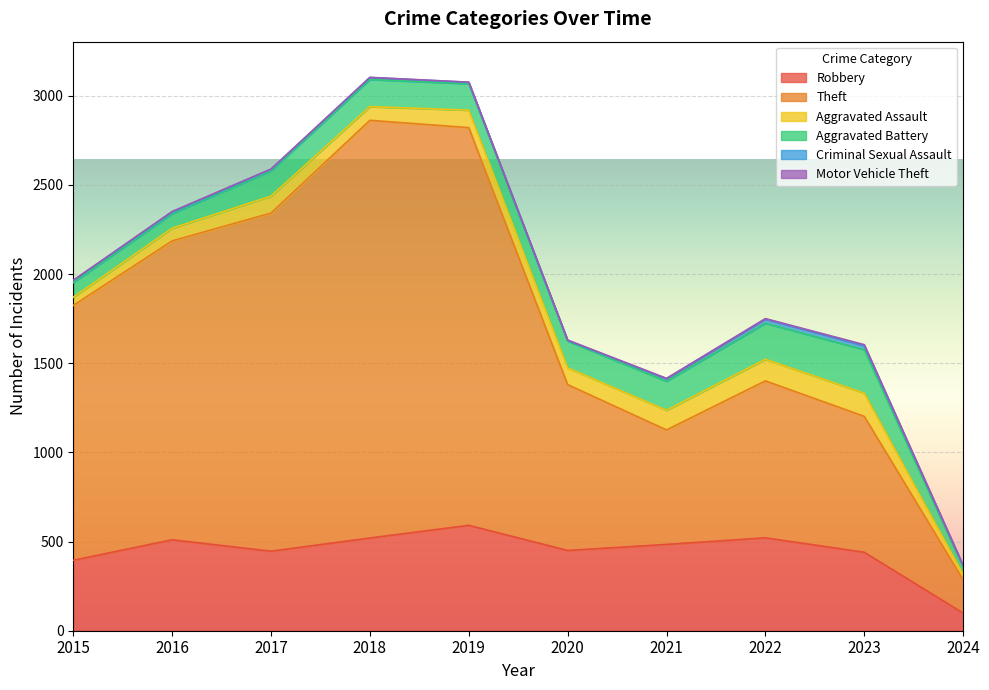

Reading left to right, list all the values displayed in this chart.

Robbery: 395	510	446	520	591	450	484	521	440	99
Theft: 1429	1676	1896	2342	2230	930	642	880	762	187
Aggravated Assault: 46	71	95	77	98	94	110	121	130	29
Aggravated Battery: 82	82	142	152	148	150	163	202	244	41
Criminal Sexual Assault: 12	8	8	11	8	3	14	24	22	9
Motor Vehicle Theft: 1	4	2	1	1	3	2	2	6	1